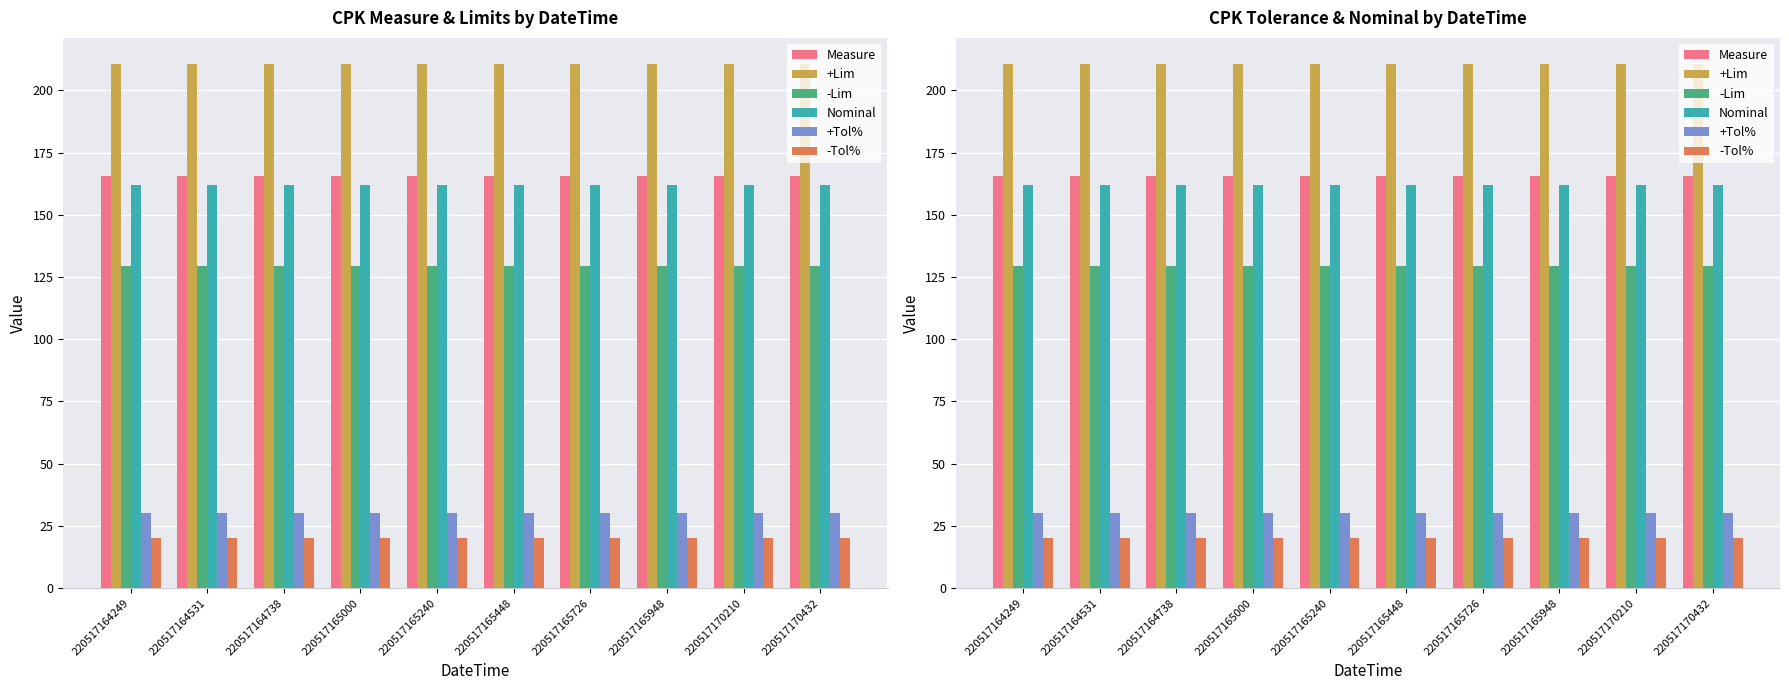

At which category is the sum across all series the highest?

220517165448